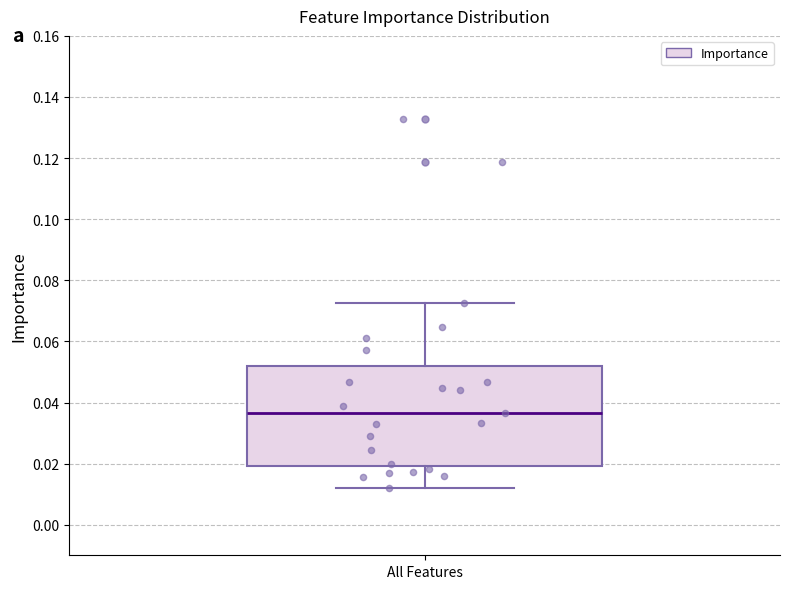

Read this box plot against the y-axis: the position of the median line, the range covered by the box, and the ends of both whiskers. The values are not printed on the chart, so give them approximately, as read against the axis.

median 0.036, box 0.020 to 0.052, whiskers 0.012 to 0.072